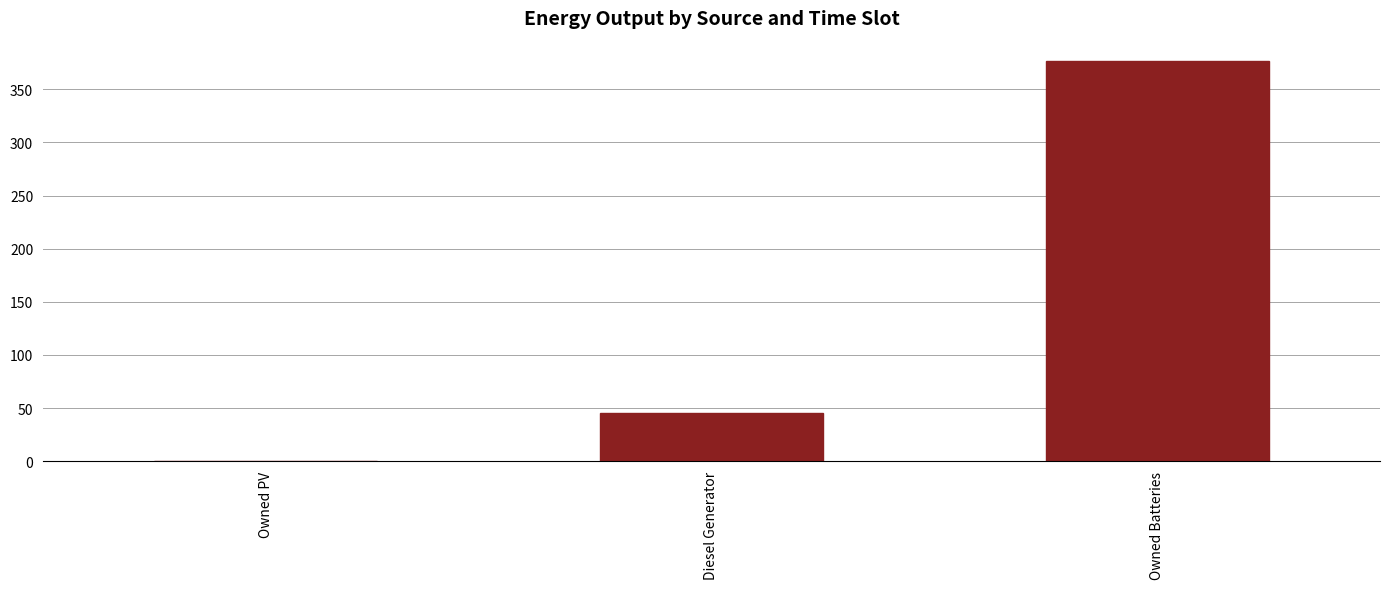

What is the sum of the values at Diesel Generator and Owned PV?

45.0